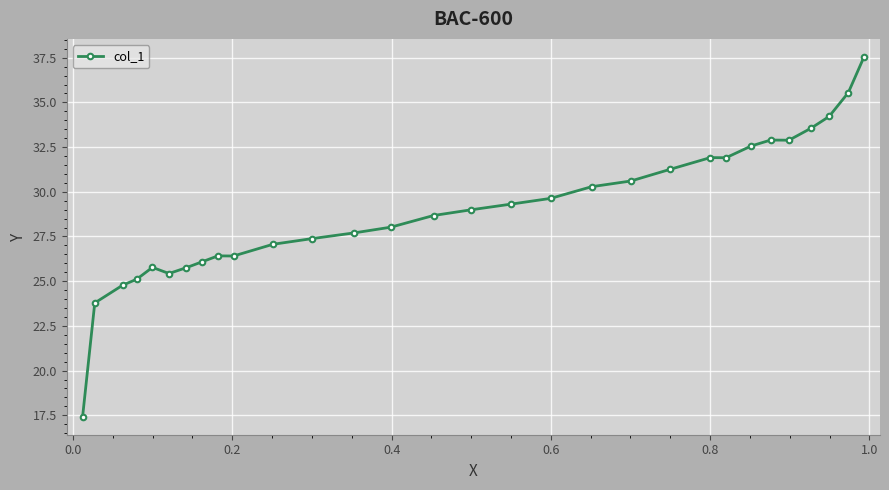

Is this an area chart (filled region under the line)?

No